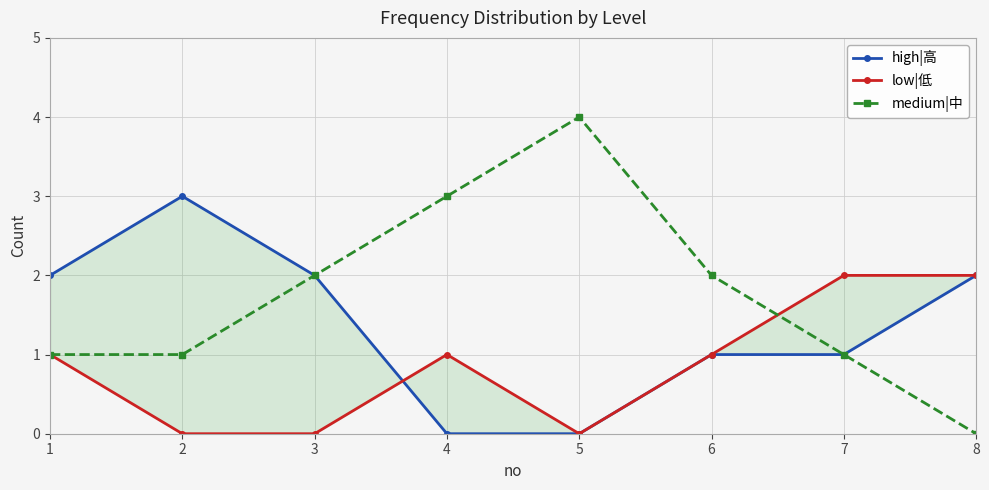

True or false: low|低 has more than 0 interior local peaks.

True